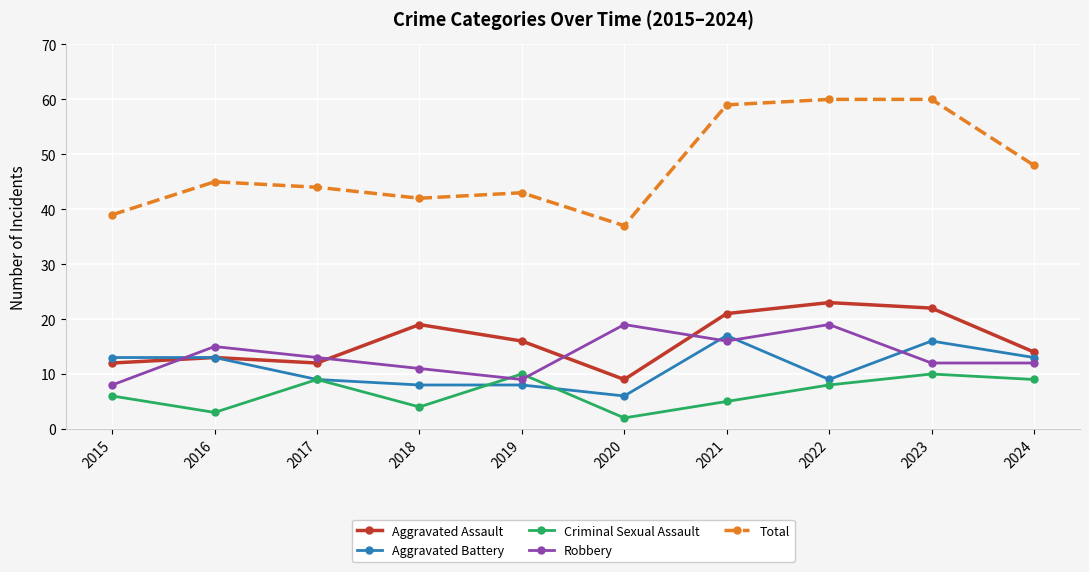

What is the difference between the maximum and minimum values in the Aggravated Assault series?

14